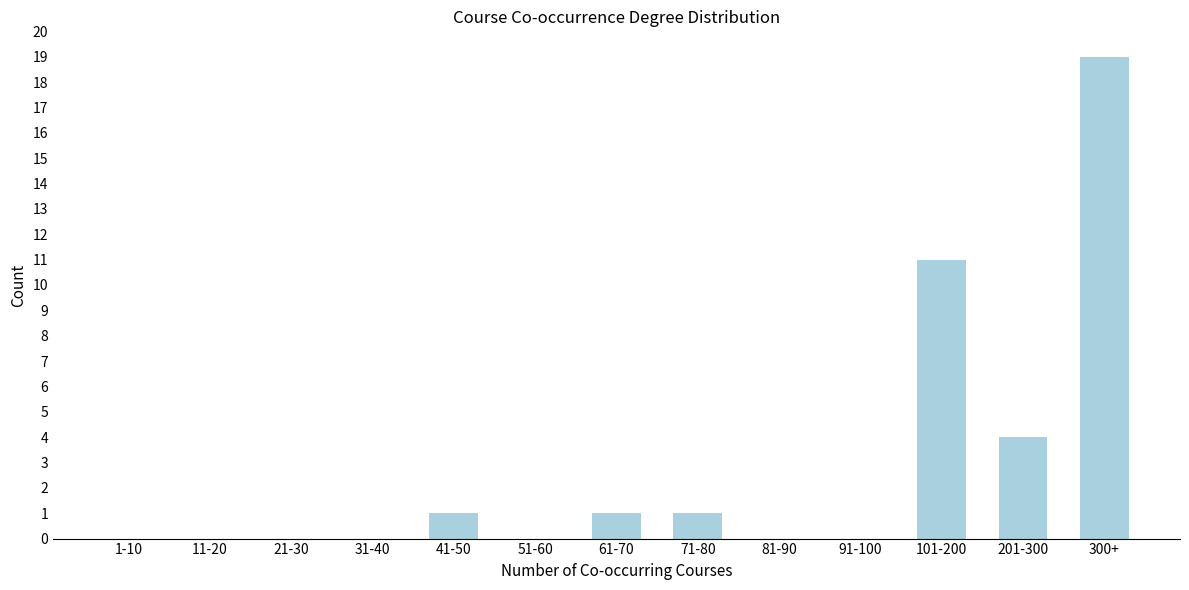

Reading left to right, list all the values displayed in this chart.

1-10=0	11-20=0	21-30=0	31-40=0	41-50=1	51-60=0	61-70=1	71-80=1	81-90=0	91-100=0	101-200=11	201-300=4	300+=19